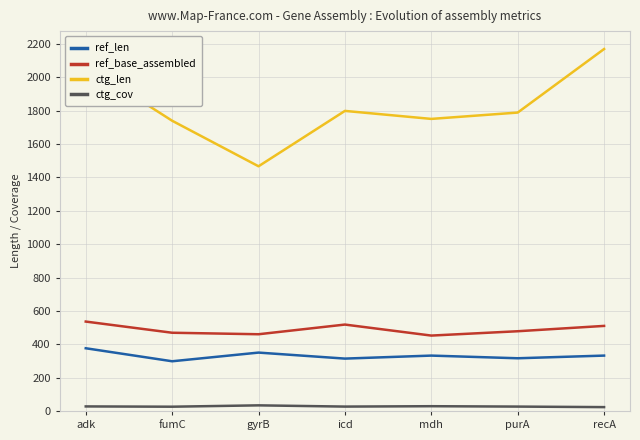

Rank the series by their maximum value, from highest to lowest.

ctg_len, ref_base_assembled, ref_len, ctg_cov